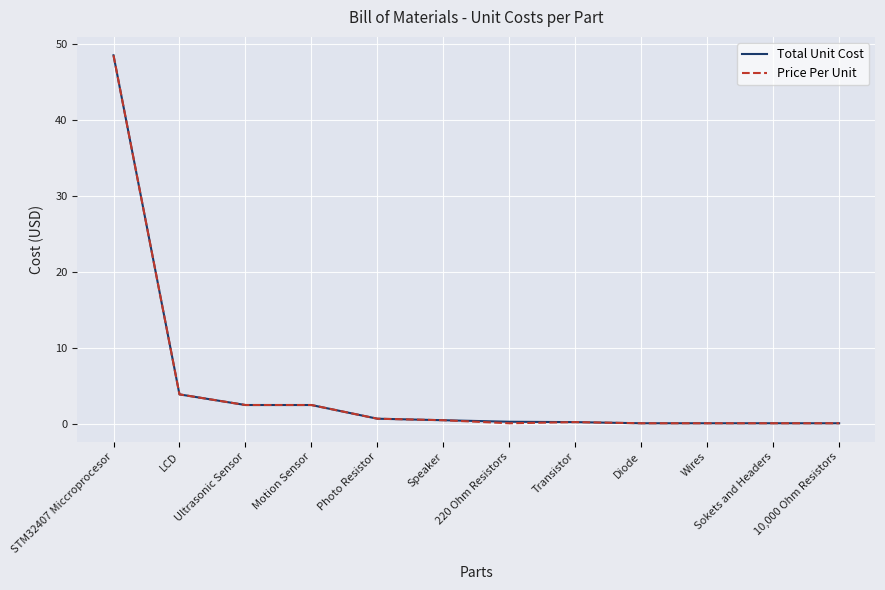

The Total Unit Cost series shows 0.1 at 10,000 Ohm Resistors. True or false?

True